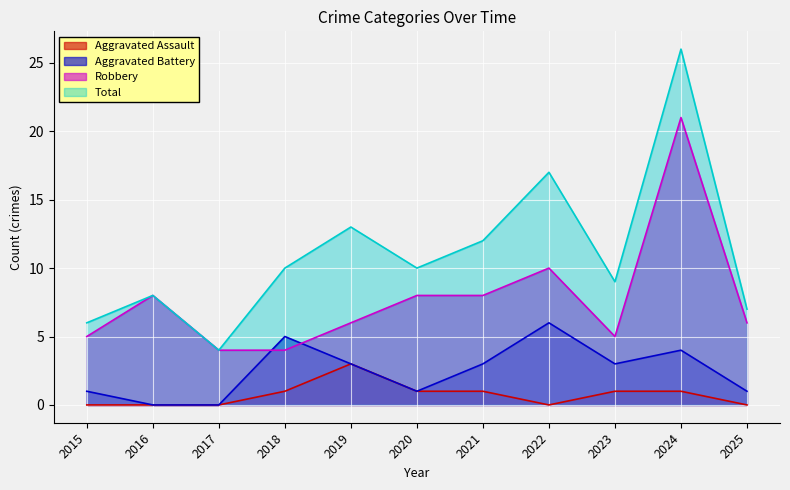

True or false: Aggravated Battery has more than 2 points higher than both neighbors.

True